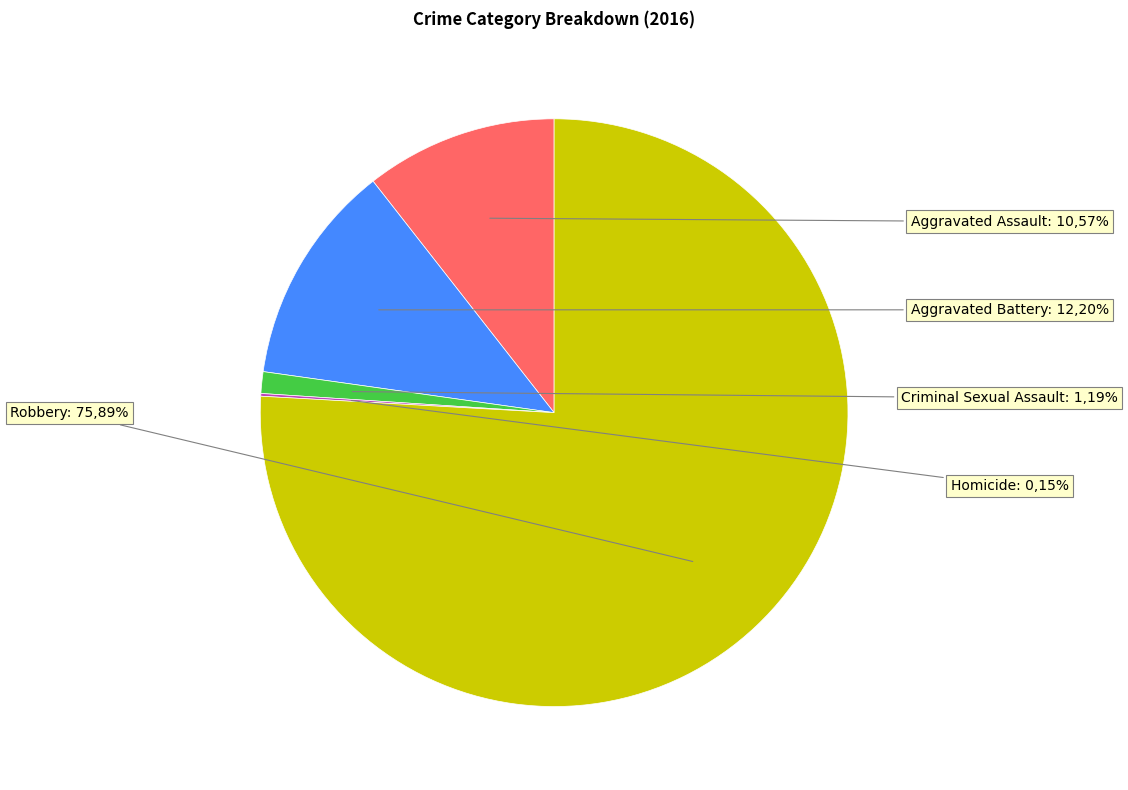

To the nearest percent, what is the difference between the largest and smallest slice percentages?

76%